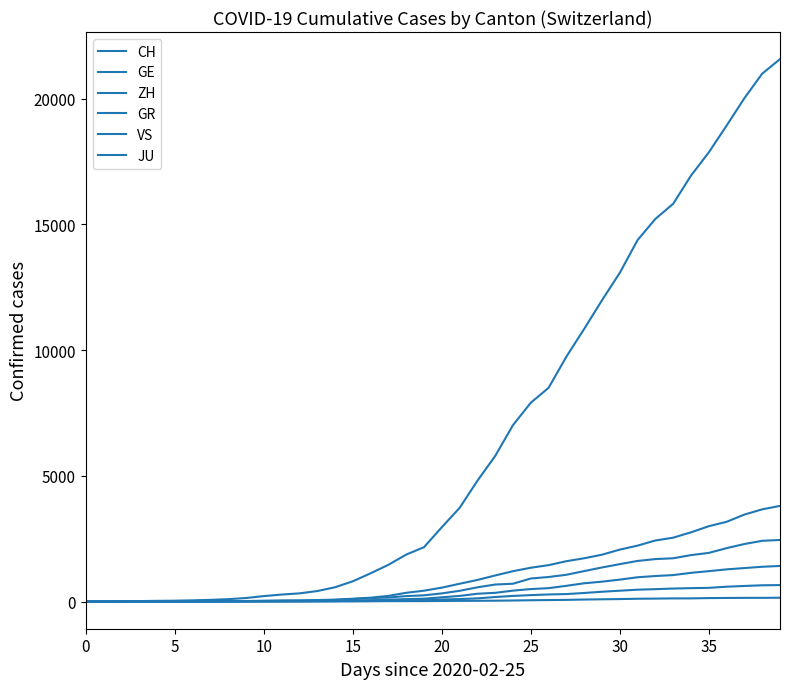

How many lines are shown in the chart?

6